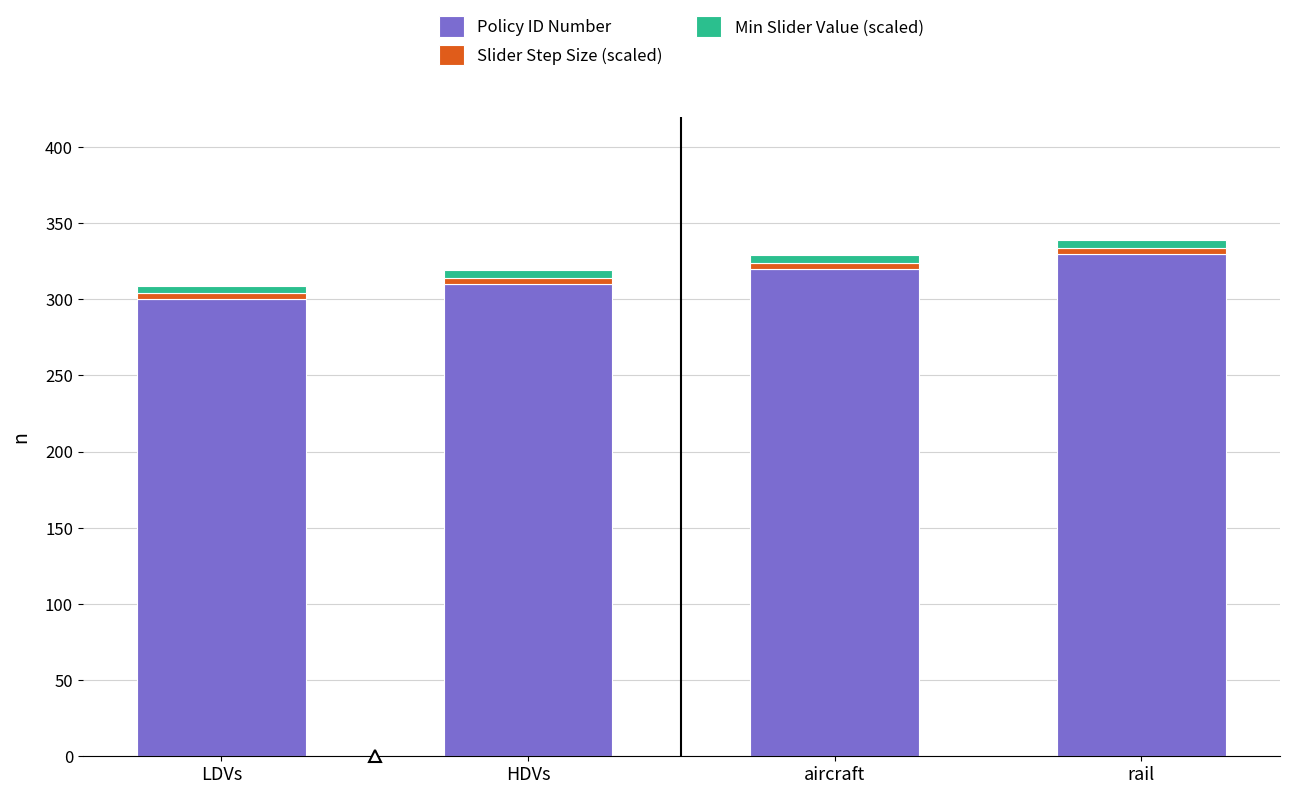

Is it true that Policy ID Number equals 300 at LDVs?

True